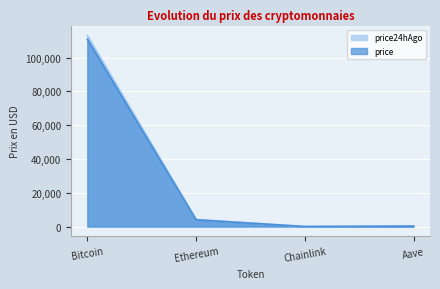

What is the highest value of the price series?

110850.0